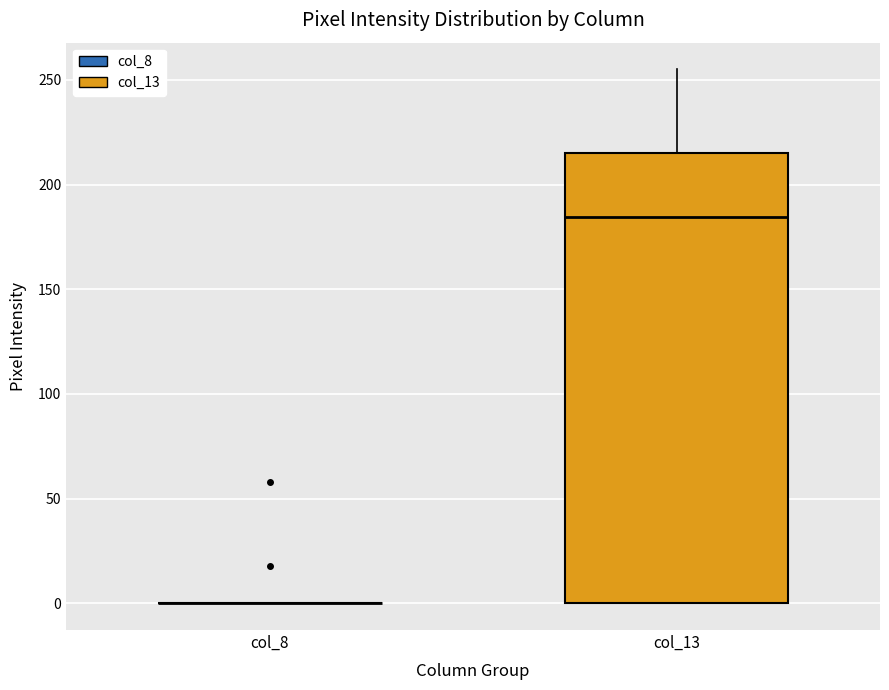

Where is the lower edge of the box for col_13 on the y-axis? The values are not printed on the chart, so give them approximately, as read against the axis.

0